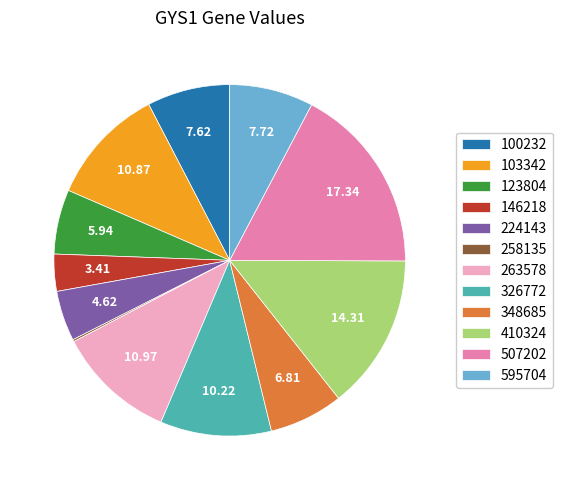

Is there a majority slice in this chart?

No